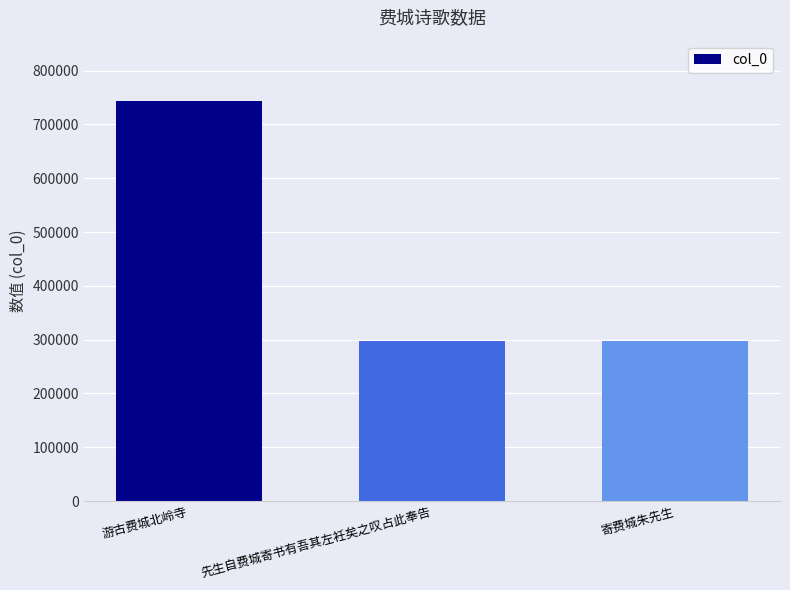

What is the average value?

446741